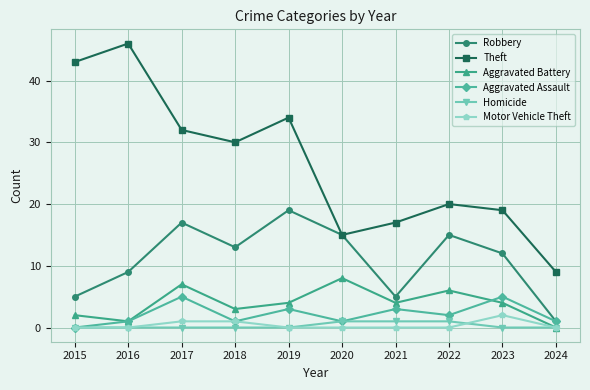

Which label corresponds to the largest value in the chart?

2016